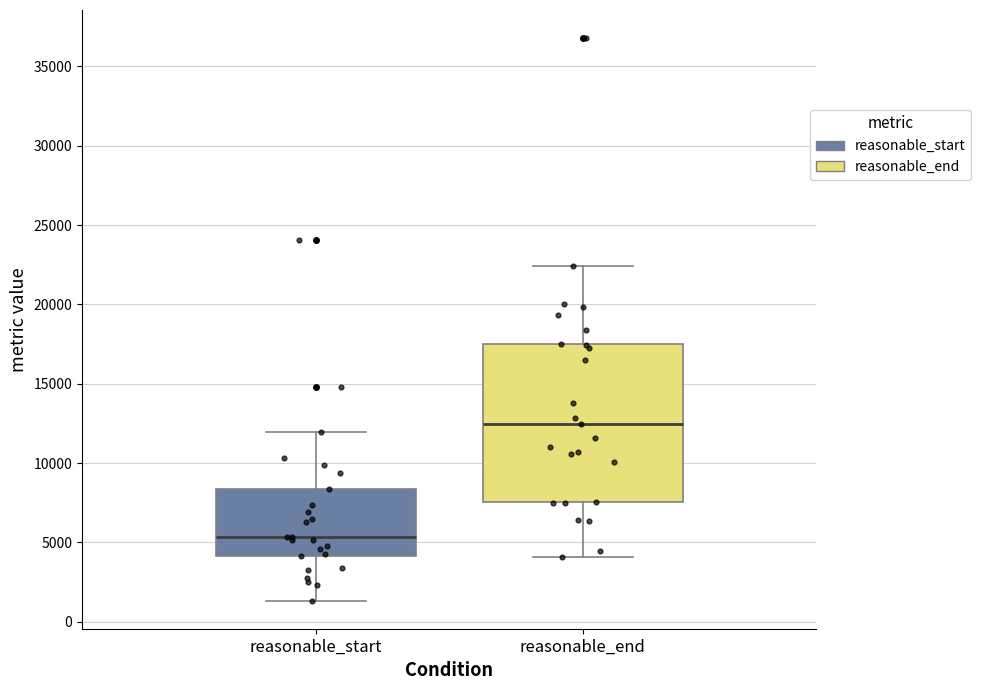

Where does the lower whisker of the box for reasonable_start end on the y-axis? The values are not printed on the chart, so give them approximately, as read against the axis.

1500